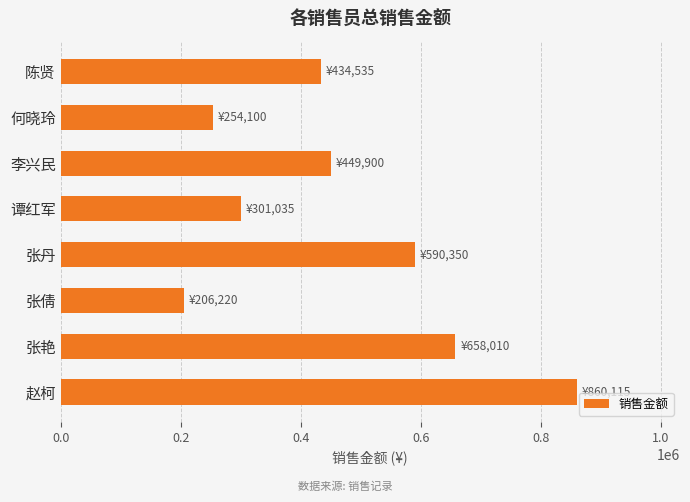

What is the difference between the maximum and minimum values?

653895